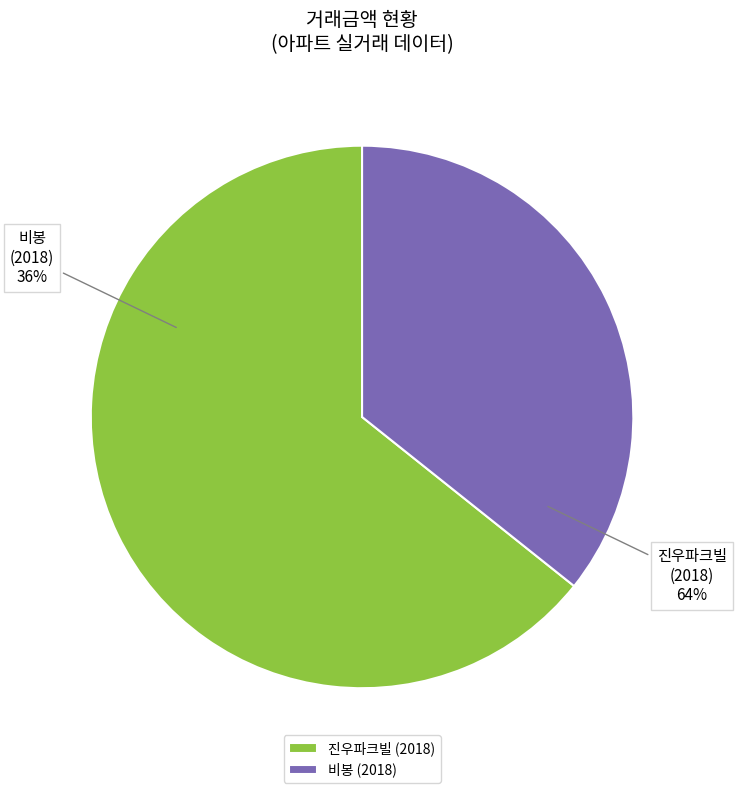

Is the sum of 0 and 1 greater than half?

Yes